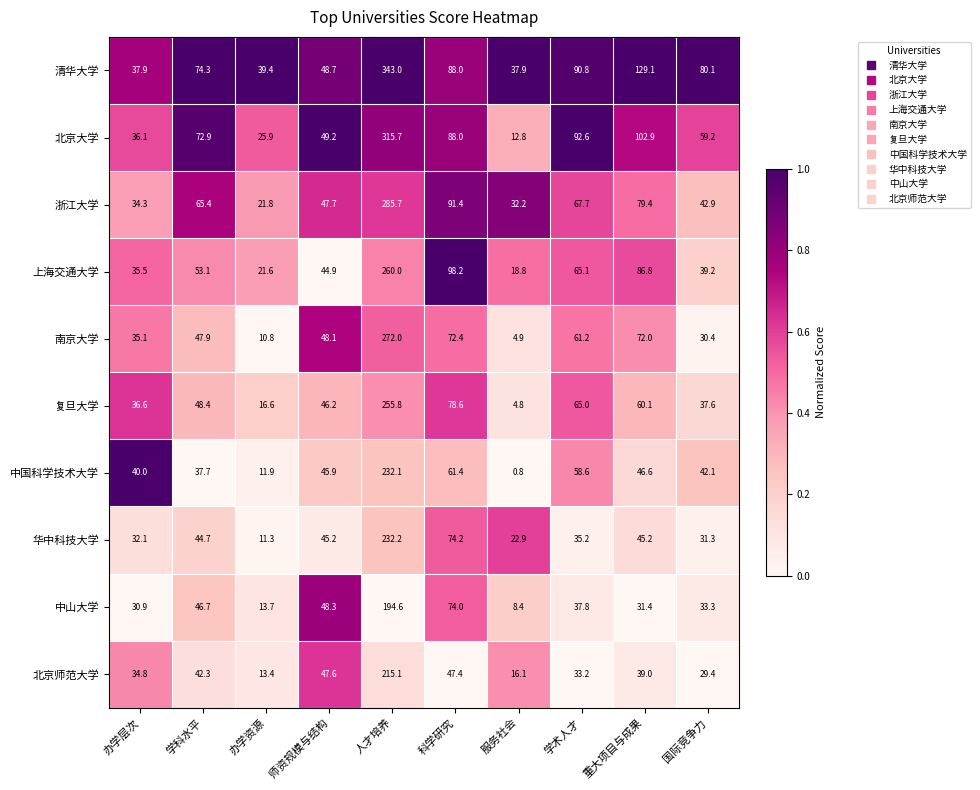

At how many categories does at least one series exceed 0?

10